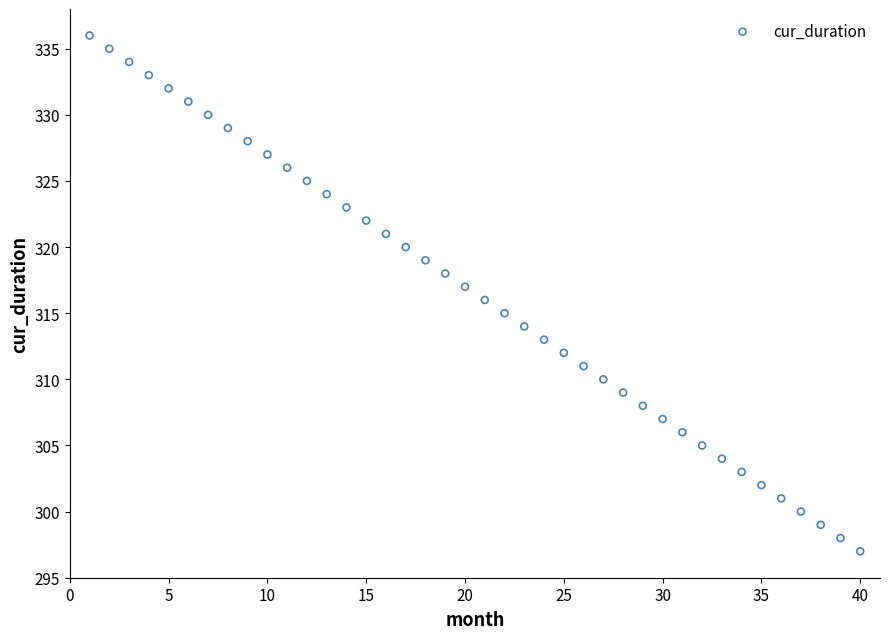

What is the range of Y values (max minus min)?

39